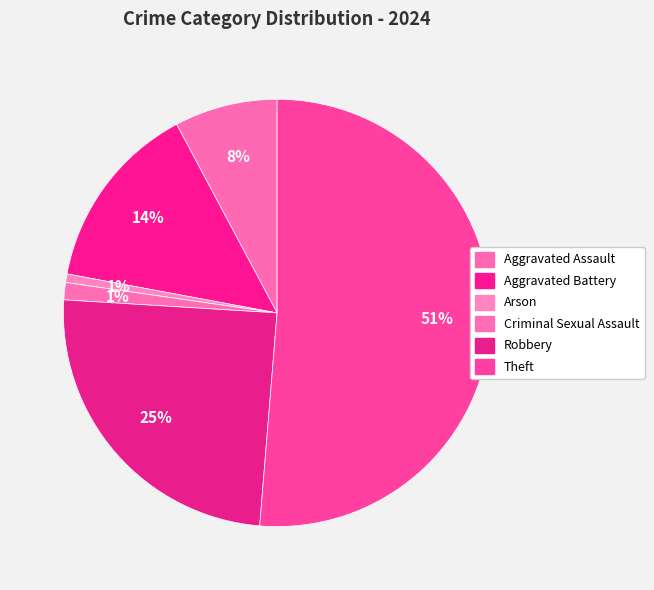

Combined, do Aggravated Assault and Arson account for over 50%?

No